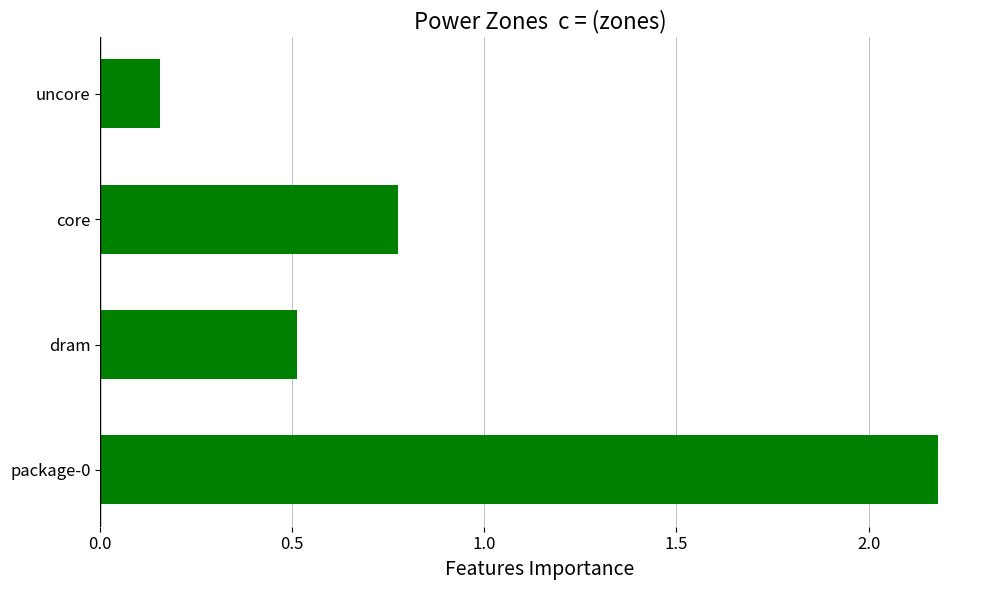

Rank the categories by value from highest to lowest.

package-0, core, dram, uncore